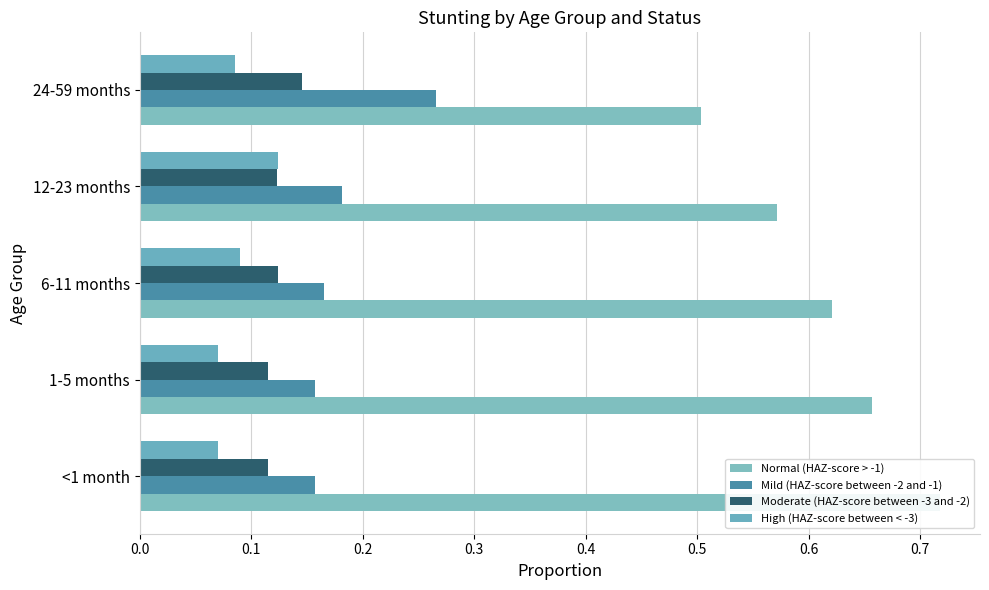

What is the difference between the High (HAZ-score between < -3) values at 1-5 months and 12-23 months?

0.1